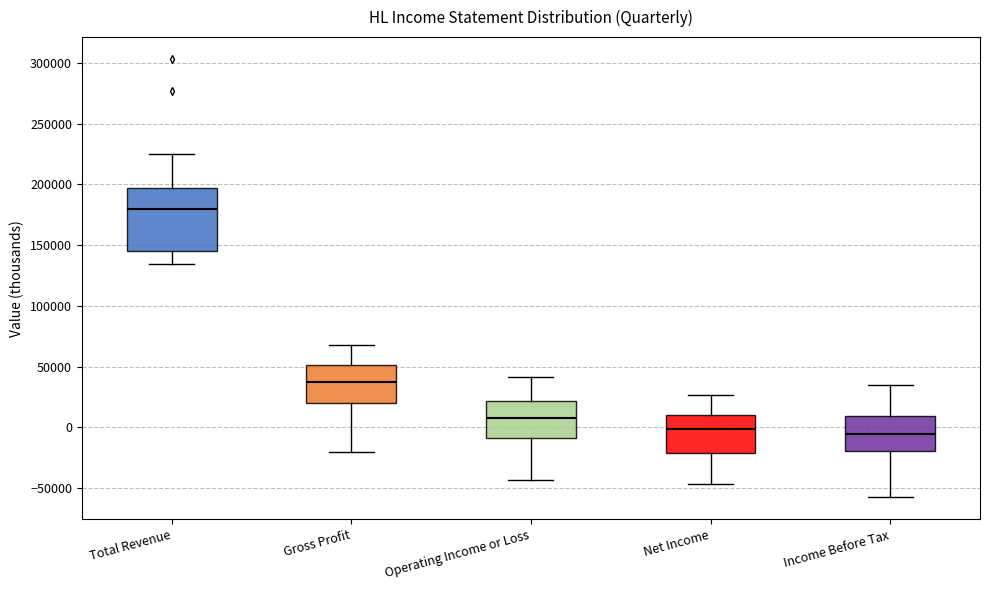

Which box's median line is the highest?

Total Revenue